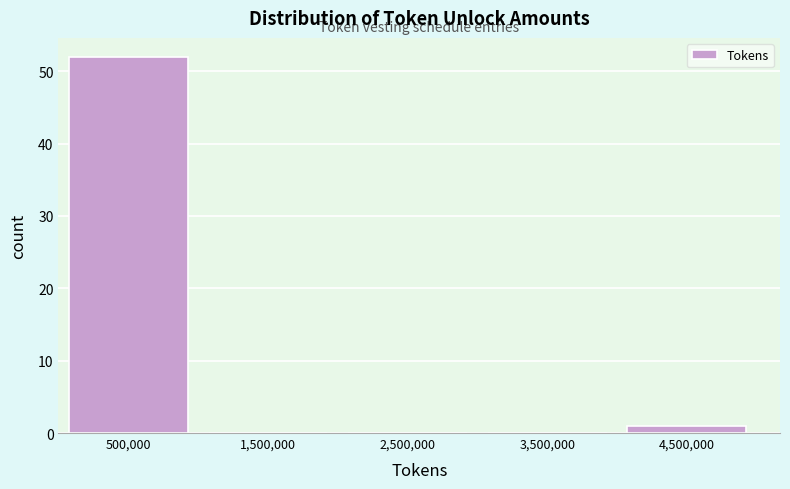

What is the height of the bar covering 4000000 to 5000000 on the x-axis? The values are not printed on the chart, so give them approximately, as read against the axis.

1